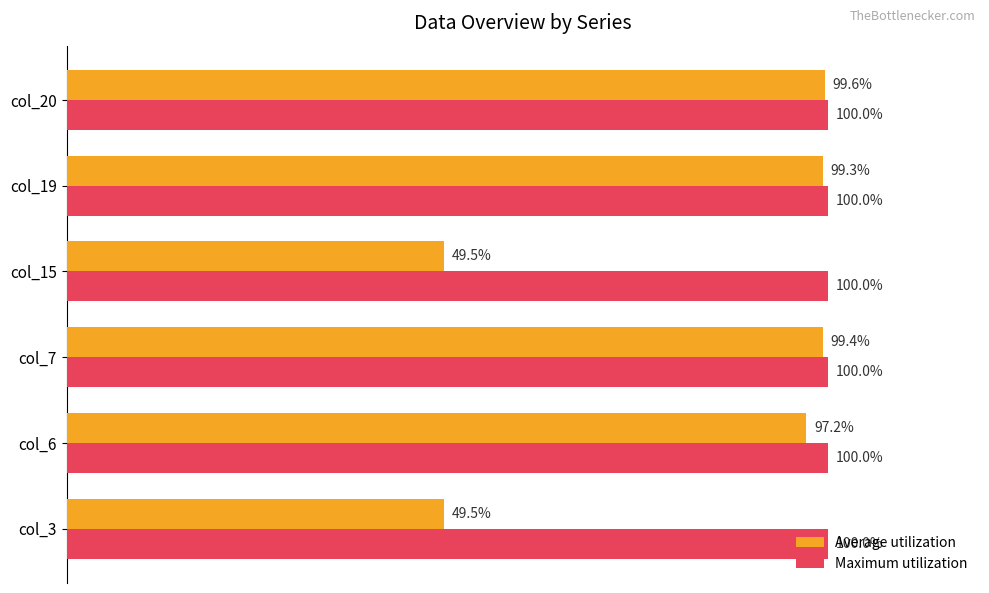

Which series has the widest spread of values?

Average utilization